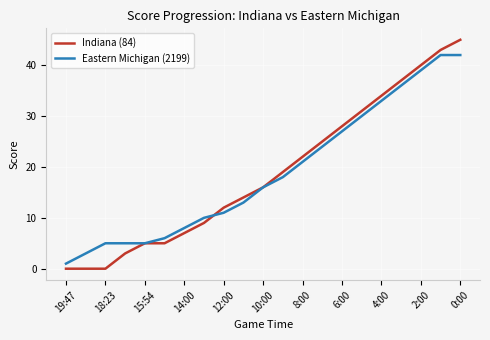

True or false: Indiana (84) and Eastern Michigan (2199) cross at least once.

True